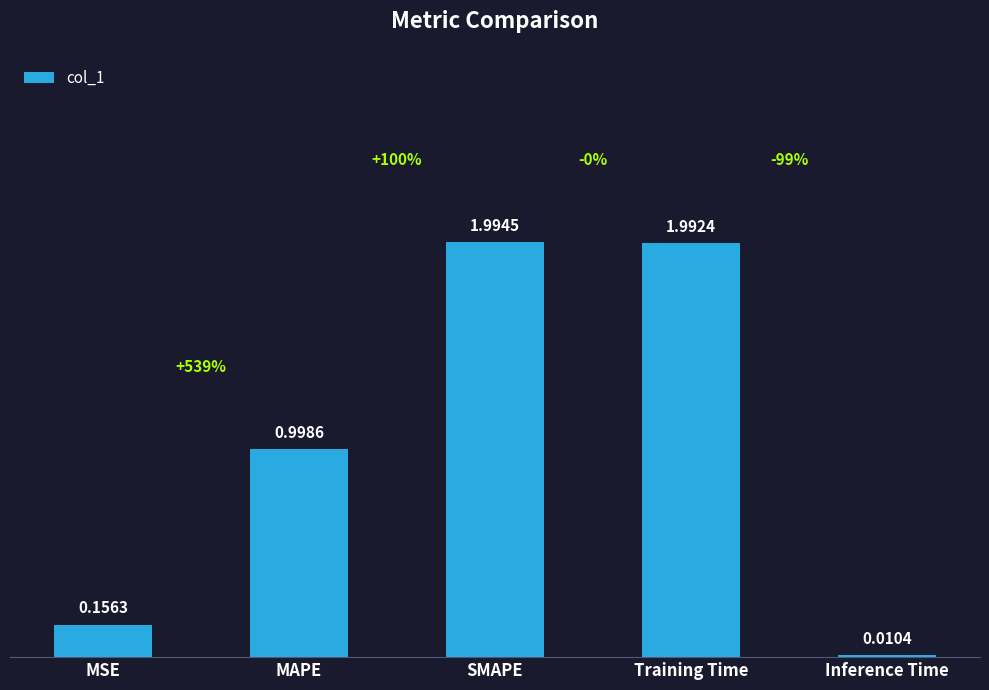

What is the label of the 3rd bar from the left?

SMAPE